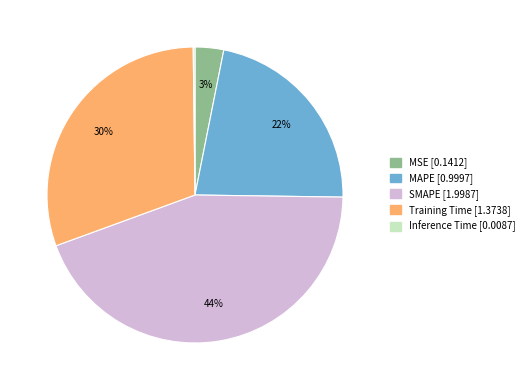

To the nearest percent, what is the average slice percentage?

20%